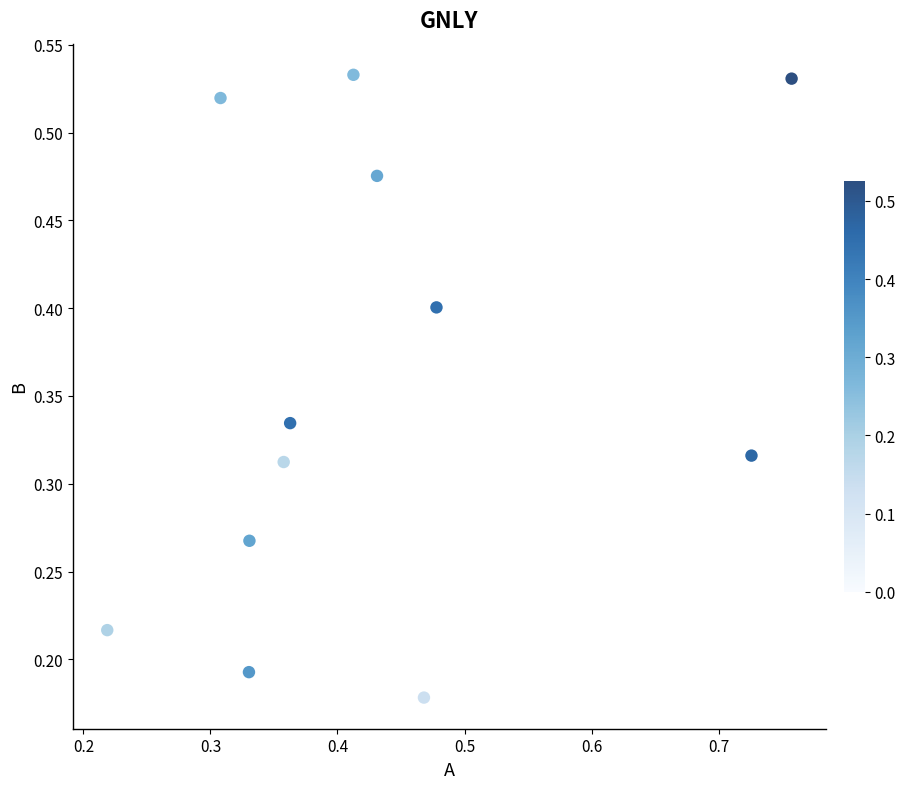

What is the average Y value?

0.4